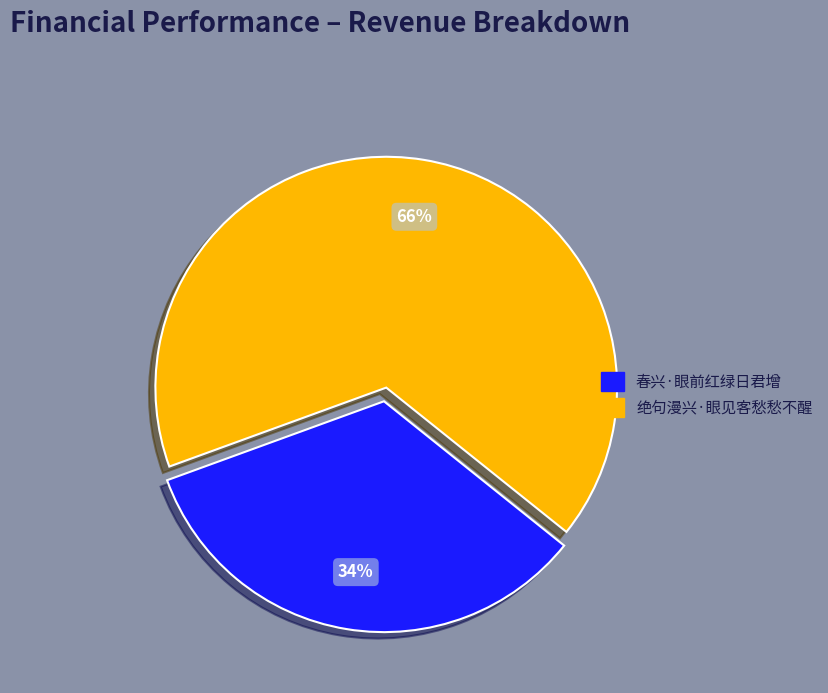

Which has a higher value, 春兴·眼前红绿日君增 or 绝句漫兴·眼见客愁愁不醒?

绝句漫兴·眼见客愁愁不醒